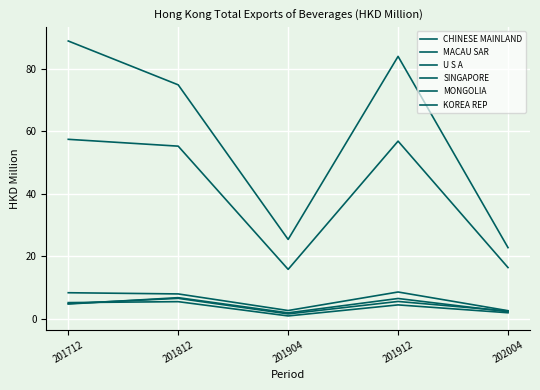

How many values in the MONGOLIA series exceed 4?

3